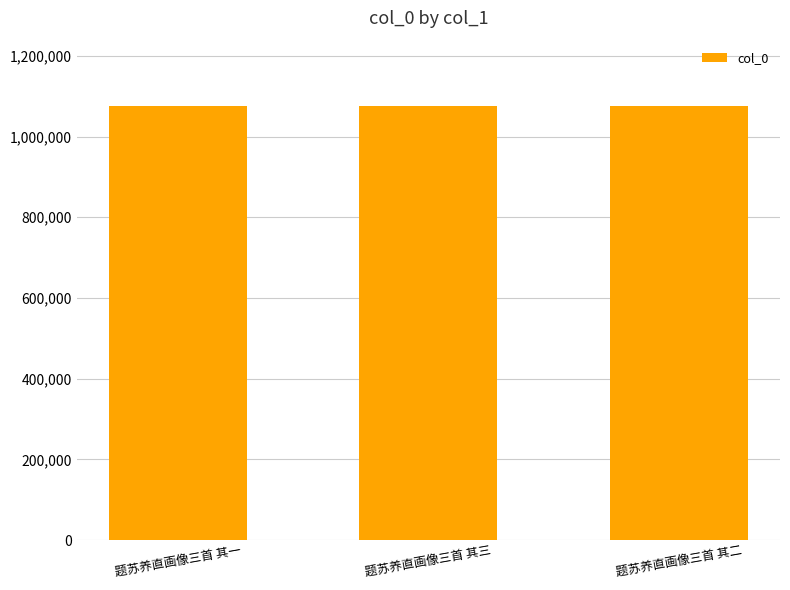

The chart shows a value of 1076188 at 题苏养直画像三首 其三. True or false?

True